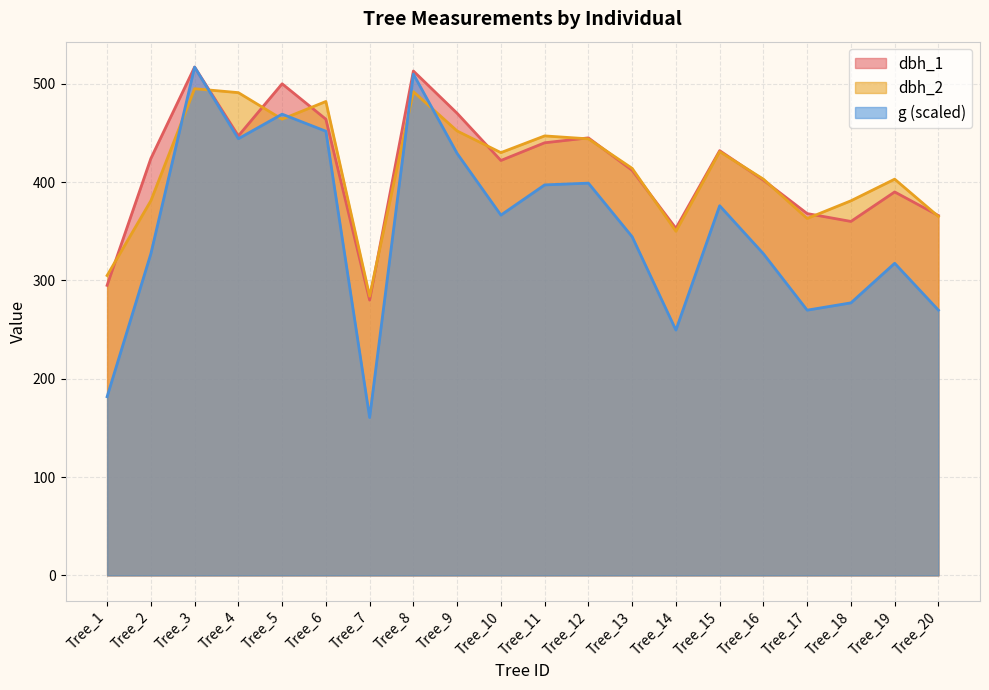

The value of dbh_1 at Tree_13 is 646.1. True or false?

False